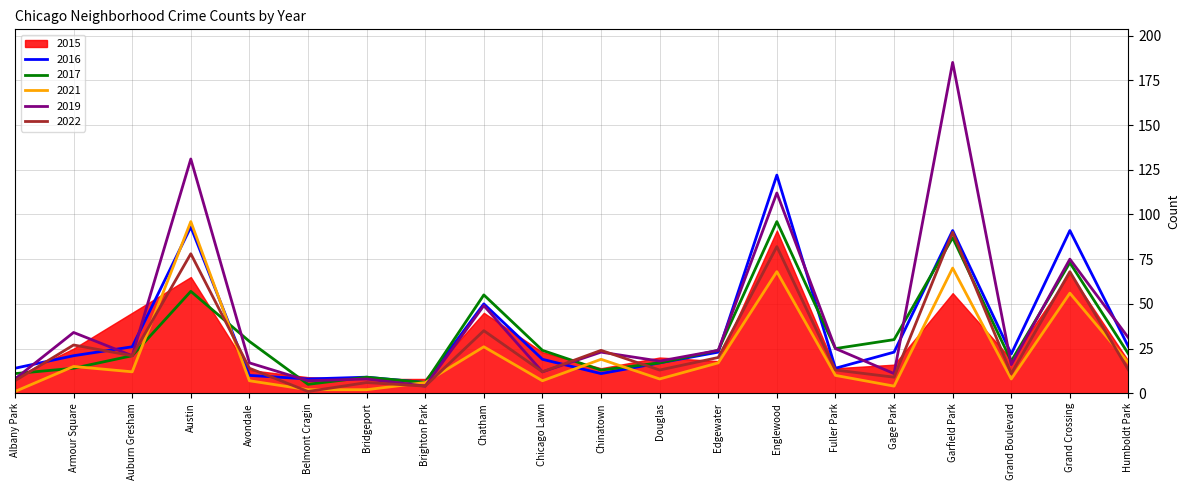

Is the value of 2021 at Bridgeport greater than the value of 2022 at Grand Crossing?

No